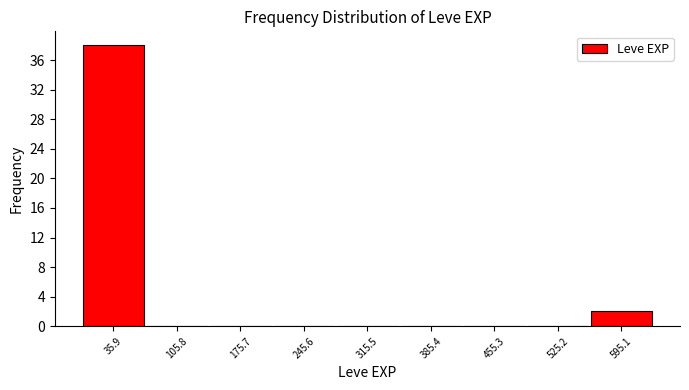

Over which range of the x-axis is the bar tallest?

0 to 70